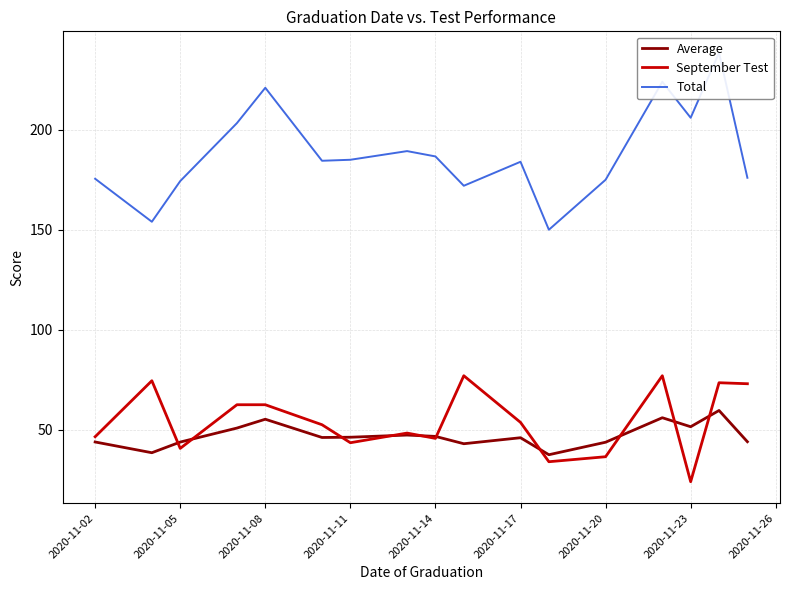

How many data points in Total are less than 184?

7